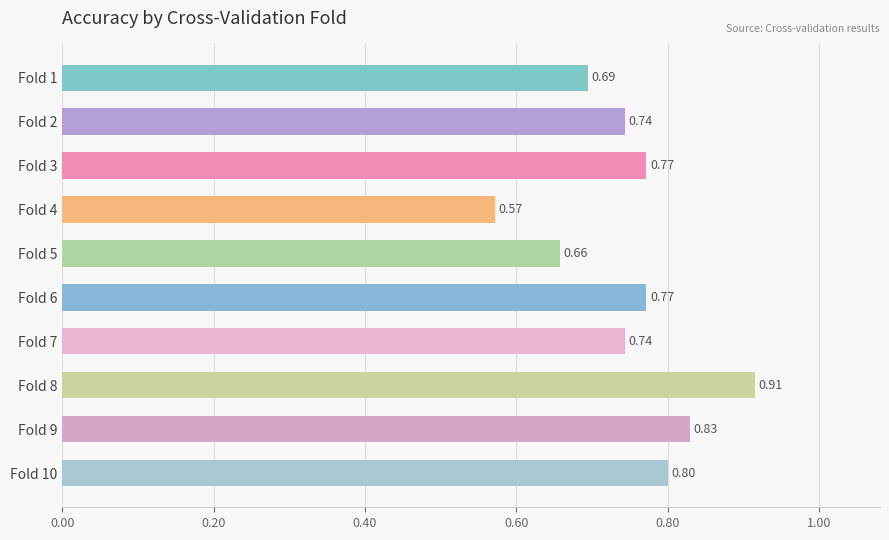

What is the sum of all values?

7.5